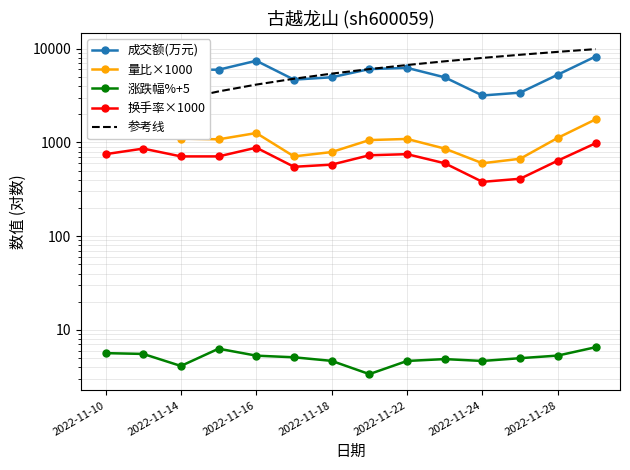

What is the maximum value for 参考线?

9895.2